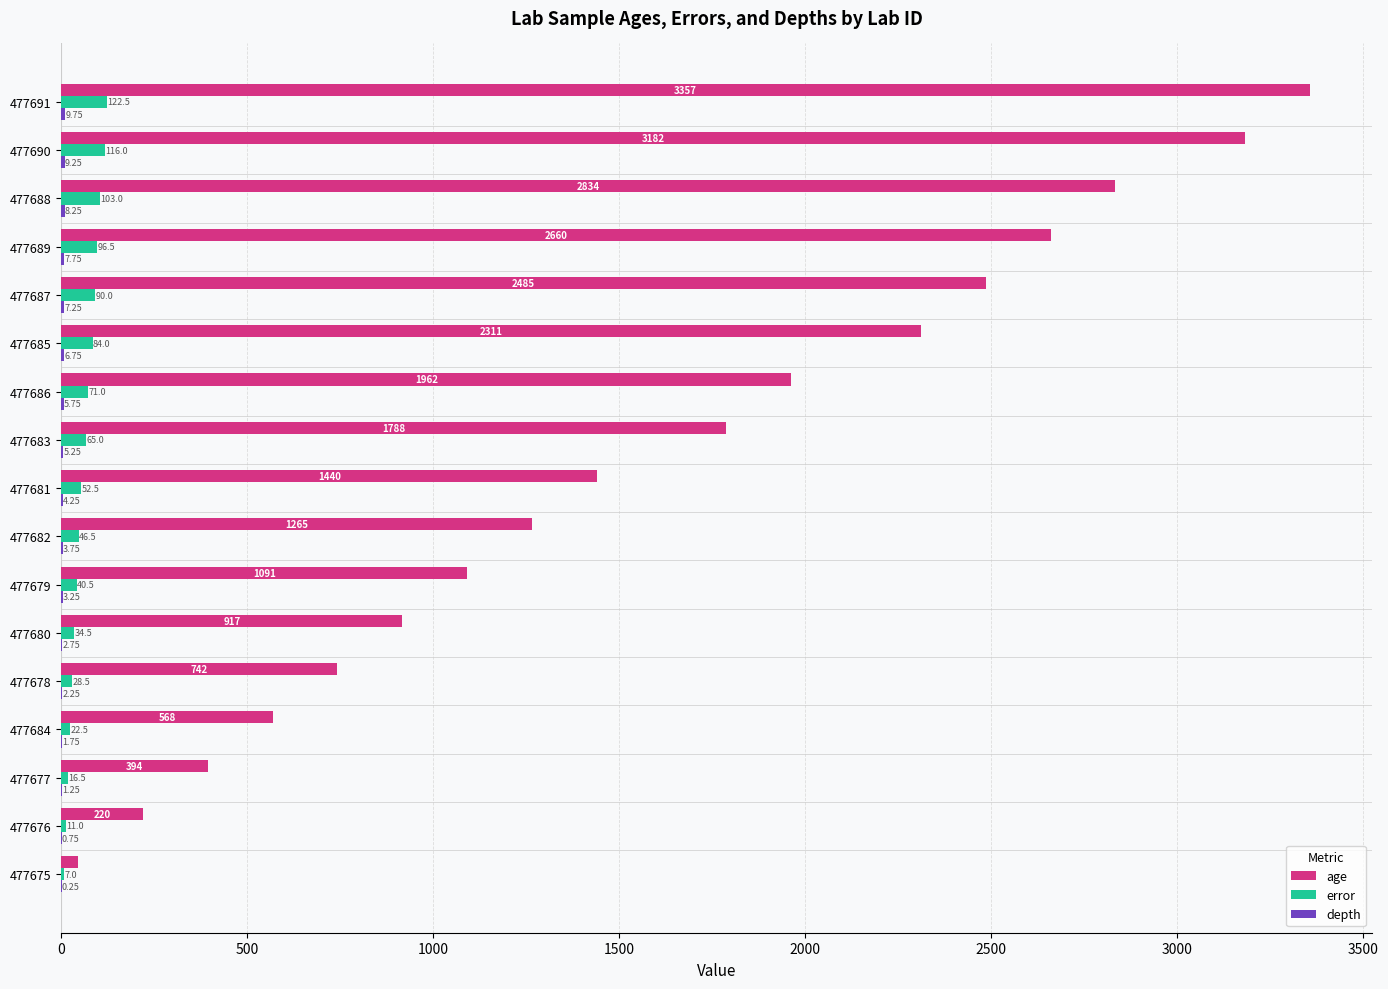

What is the sum of all age values?

27261.0